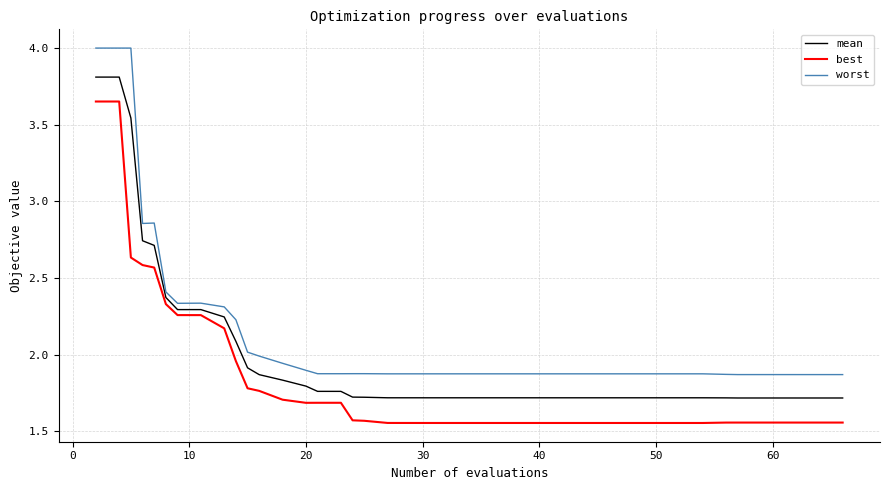

Does the chart display data point markers on the line(s)?

No